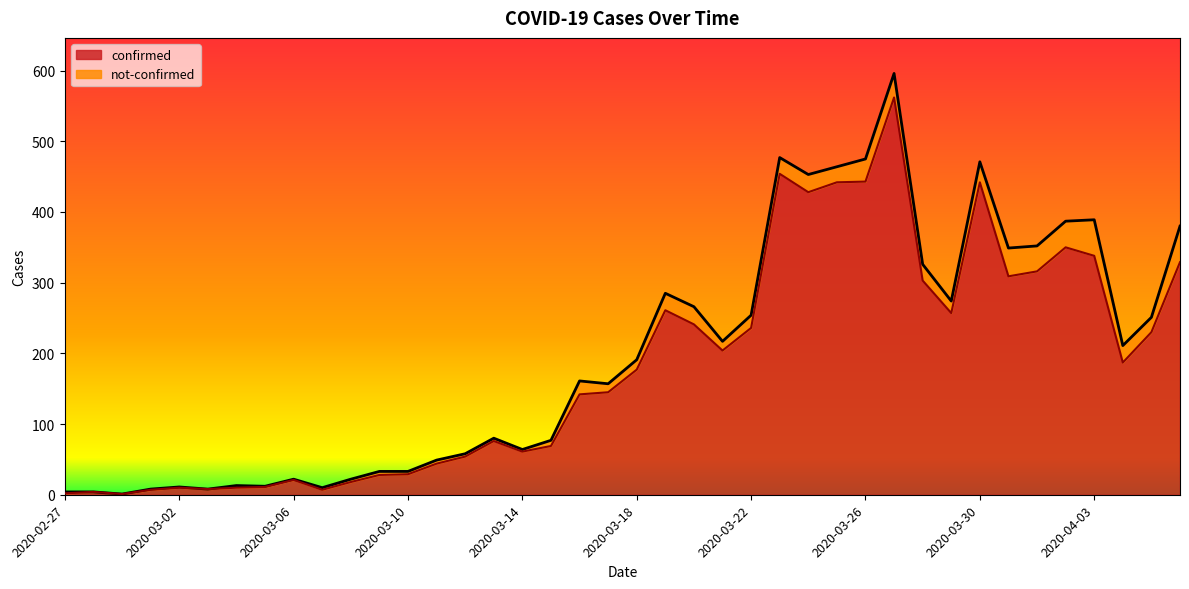

Rank the categories by value from highest to lowest.

2020-03-27, 2020-03-23, 2020-03-26, 2020-03-25, 2020-03-30, 2020-03-24, 2020-04-02, 2020-04-03, 2020-04-06, 2020-04-01, 2020-03-31, 2020-03-28, 2020-03-19, 2020-03-29, 2020-03-20, 2020-03-22, 2020-04-05, 2020-03-21, 2020-04-04, 2020-03-18, 2020-03-17, 2020-03-16, 2020-03-13, 2020-03-15, 2020-03-14, 2020-03-12, 2020-03-11, 2020-03-10, 2020-03-09, 2020-03-06, 2020-03-08, 2020-03-05, 2020-03-02, 2020-03-04, 2020-03-03, 2020-03-01, 2020-03-07, 2020-02-28, 2020-02-27, 2020-02-29